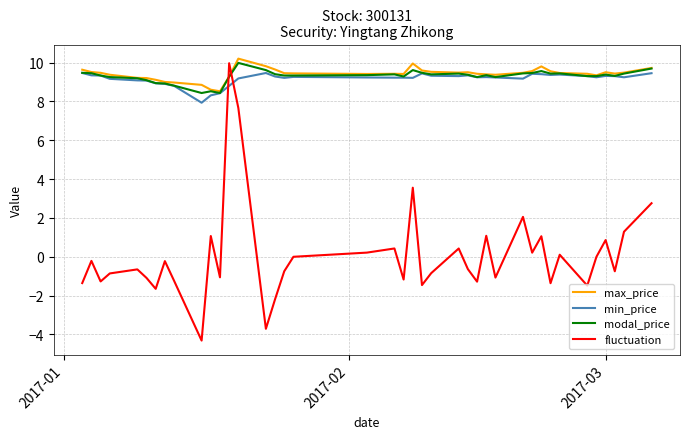

What is the maximum value for min_price?

9.5